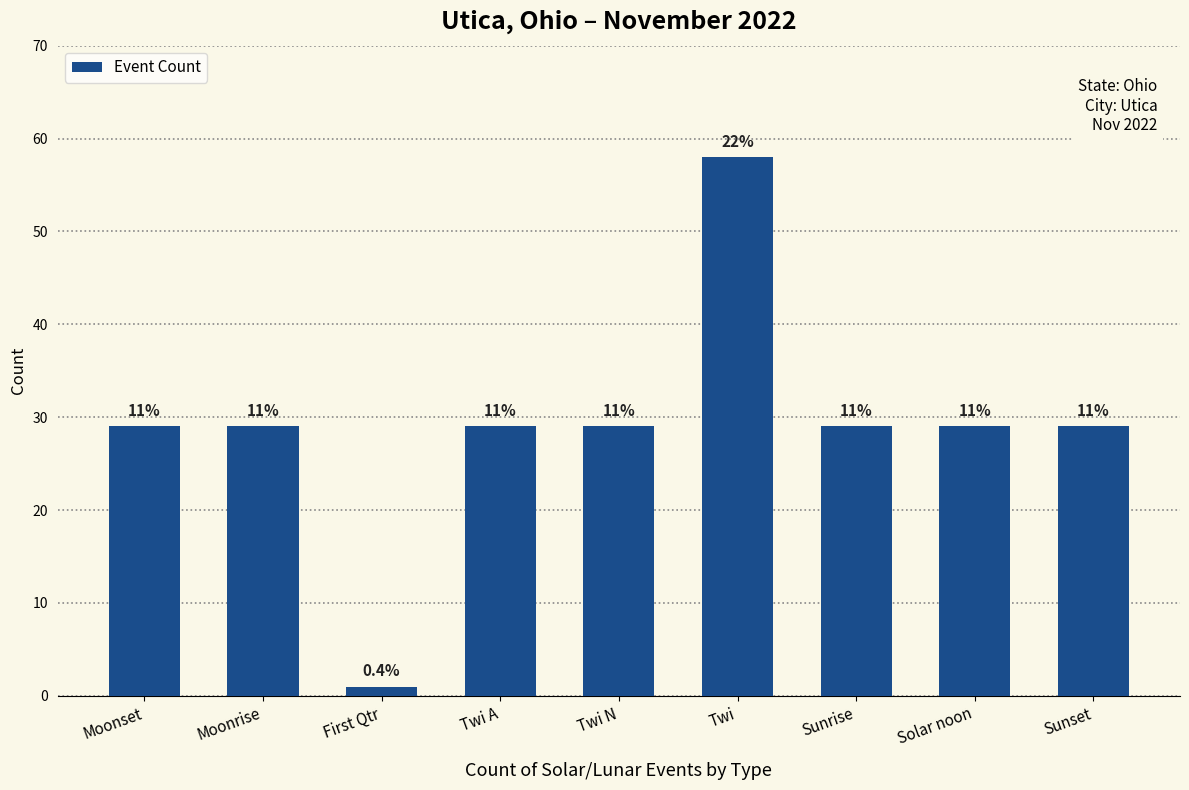

What is the value of the 1st bar from the left?

29